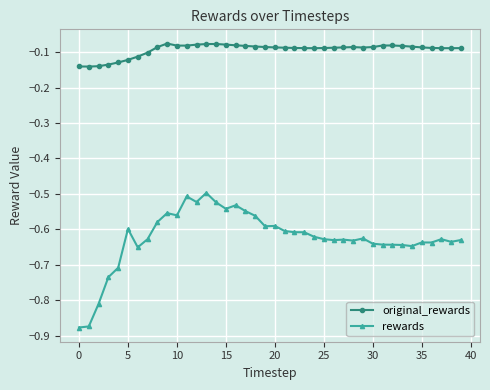

Rank the series by their maximum value, from highest to lowest.

original_rewards, rewards